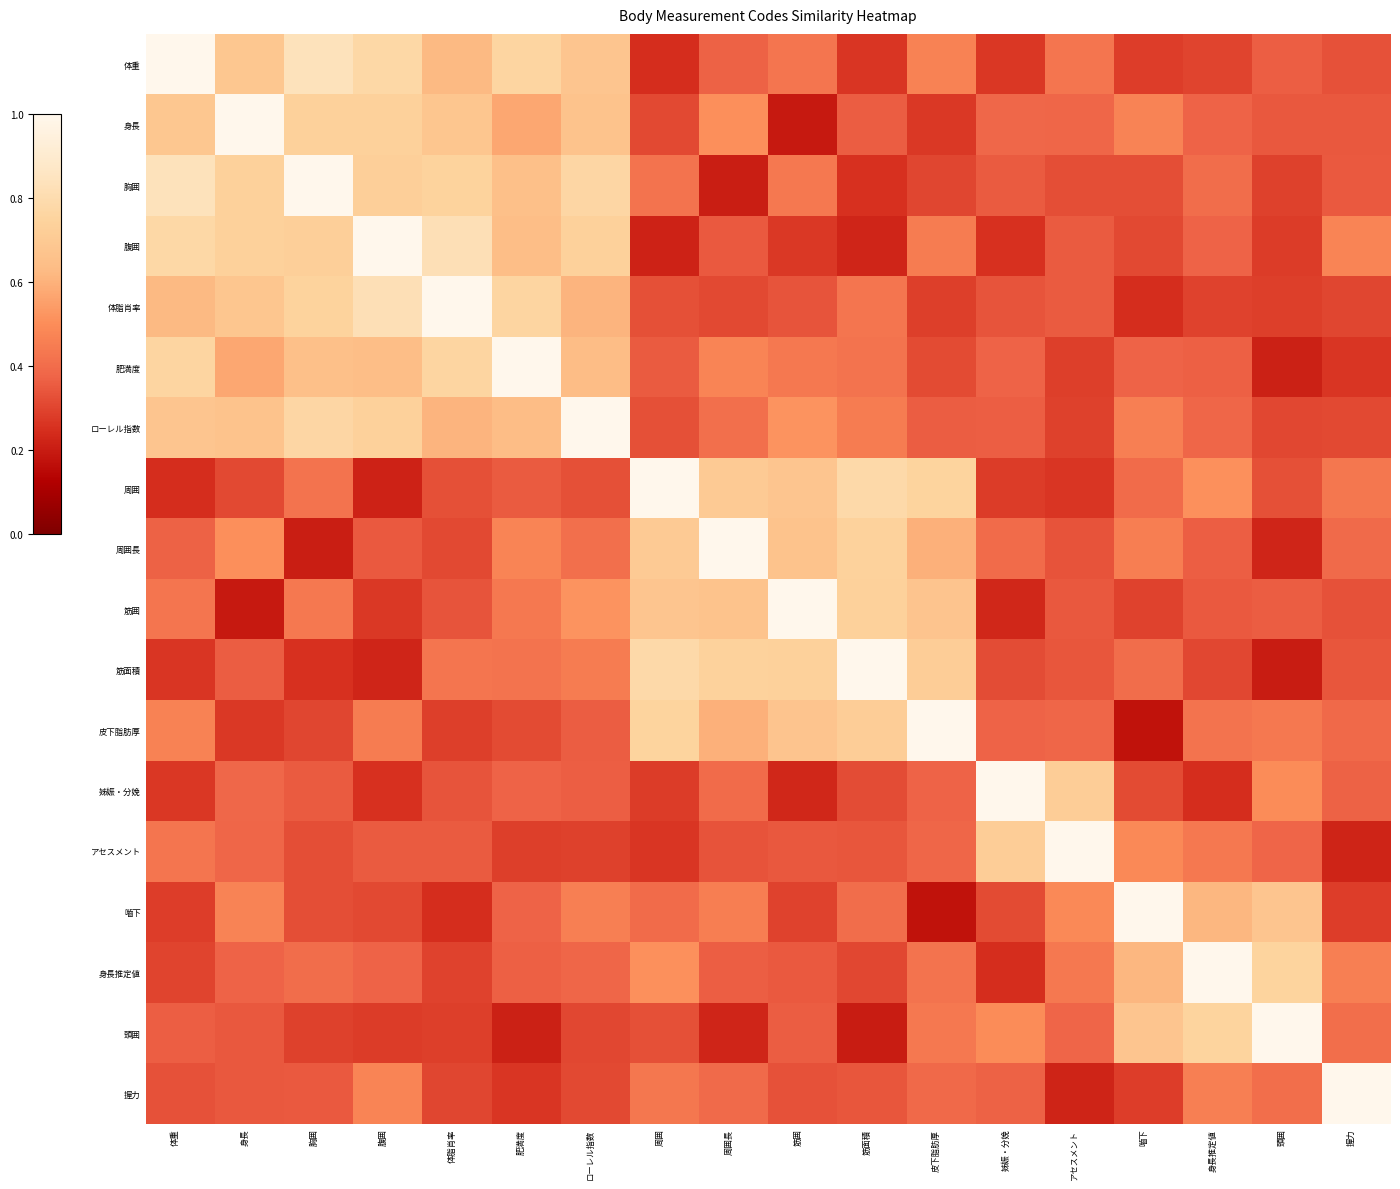

Reading left to right, what are all the values shown in this chart?

体重: 体重=1.0	身長=0.7	胸囲=0.8	腹囲=0.8	体脂肖率=0.6	肥満度=0.8	ローレル指数=0.7	周囲=0.2	周囲長=0.4	筋囲=0.4	筋面積=0.3	皮下脂肪厚=0.5	姊娠・分娩=0.3	アセスメント=0.4	嚙下=0.3	身長推定値=0.3	頭囲=0.4	握力=0.3
身長: 体重=0.7	身長=1.0	胸囲=0.7	腹囲=0.7	体脂肖率=0.7	肥満度=0.6	ローレル指数=0.7	周囲=0.3	周囲長=0.5	筋囲=0.2	筋面積=0.4	皮下脂肪厚=0.3	姊娠・分娩=0.4	アセスメント=0.4	嚙下=0.5	身長推定値=0.4	頭囲=0.3	握力=0.3
胸囲: 体重=0.8	身長=0.7	胸囲=1.0	腹囲=0.7	体脂肖率=0.7	肥満度=0.7	ローレル指数=0.8	周囲=0.4	周囲長=0.2	筋囲=0.4	筋面積=0.3	皮下脂肪厚=0.3	姊娠・分娩=0.4	アセスメント=0.3	嚙下=0.3	身長推定値=0.4	頭囲=0.3	握力=0.4
腹囲: 体重=0.8	身長=0.7	胸囲=0.7	腹囲=1.0	体脂肖率=0.8	肥満度=0.6	ローレル指数=0.7	周囲=0.2	周囲長=0.3	筋囲=0.3	筋面積=0.2	皮下脂肪厚=0.4	姊娠・分娩=0.3	アセスメント=0.4	嚙下=0.3	身長推定値=0.4	頭囲=0.3	握力=0.5
体脂肖率: 体重=0.6	身長=0.7	胸囲=0.7	腹囲=0.8	体脂肖率=1.0	肥満度=0.8	ローレル指数=0.6	周囲=0.3	周囲長=0.3	筋囲=0.3	筋面積=0.4	皮下脂肪厚=0.3	姊娠・分娩=0.3	アセスメント=0.4	嚙下=0.2	身長推定値=0.3	頭囲=0.3	握力=0.3
肥満度: 体重=0.8	身長=0.6	胸囲=0.7	腹囲=0.6	体脂肖率=0.8	肥満度=1.0	ローレル指数=0.6	周囲=0.4	周囲長=0.5	筋囲=0.4	筋面積=0.4	皮下脂肪厚=0.3	姊娠・分娩=0.4	アセスメント=0.3	嚙下=0.4	身長推定値=0.4	頭囲=0.2	握力=0.3
ローレル指数: 体重=0.7	身長=0.7	胸囲=0.8	腹囲=0.7	体脂肖率=0.6	肥満度=0.6	ローレル指数=1.0	周囲=0.3	周囲長=0.4	筋囲=0.5	筋面積=0.4	皮下脂肪厚=0.4	姊娠・分娩=0.4	アセスメント=0.3	嚙下=0.5	身長推定値=0.4	頭囲=0.3	握力=0.3
周囲: 体重=0.2	身長=0.3	胸囲=0.4	腹囲=0.2	体脂肖率=0.3	肥満度=0.4	ローレル指数=0.3	周囲=1.0	周囲長=0.7	筋囲=0.7	筋面積=0.8	皮下脂肪厚=0.8	姊娠・分娩=0.3	アセスメント=0.3	嚙下=0.4	身長推定値=0.5	頭囲=0.3	握力=0.4
周囲長: 体重=0.4	身長=0.5	胸囲=0.2	腹囲=0.3	体脂肖率=0.3	肥満度=0.5	ローレル指数=0.4	周囲=0.7	周囲長=1.0	筋囲=0.7	筋面積=0.7	皮下脂肪厚=0.6	姊娠・分娩=0.4	アセスメント=0.3	嚙下=0.5	身長推定値=0.4	頭囲=0.2	握力=0.4
筋囲: 体重=0.4	身長=0.2	胸囲=0.4	腹囲=0.3	体脂肖率=0.3	肥満度=0.4	ローレル指数=0.5	周囲=0.7	周囲長=0.7	筋囲=1.0	筋面積=0.7	皮下脂肪厚=0.7	姊娠・分娩=0.2	アセスメント=0.3	嚙下=0.3	身長推定値=0.3	頭囲=0.4	握力=0.3
筋面積: 体重=0.3	身長=0.4	胸囲=0.3	腹囲=0.2	体脂肖率=0.4	肥満度=0.4	ローレル指数=0.4	周囲=0.8	周囲長=0.7	筋囲=0.7	筋面積=1.0	皮下脂肪厚=0.7	姊娠・分娩=0.3	アセスメント=0.3	嚙下=0.4	身長推定値=0.3	頭囲=0.2	握力=0.3
皮下脂肪厚: 体重=0.5	身長=0.3	胸囲=0.3	腹囲=0.4	体脂肖率=0.3	肥満度=0.3	ローレル指数=0.4	周囲=0.8	周囲長=0.6	筋囲=0.7	筋面積=0.7	皮下脂肪厚=1.0	姊娠・分娩=0.4	アセスメント=0.4	嚙下=0.2	身長推定値=0.4	頭囲=0.4	握力=0.4
姊娠・分娩: 体重=0.3	身長=0.4	胸囲=0.4	腹囲=0.3	体脂肖率=0.3	肥満度=0.4	ローレル指数=0.4	周囲=0.3	周囲長=0.4	筋囲=0.2	筋面積=0.3	皮下脂肪厚=0.4	姊娠・分娩=1.0	アセスメント=0.7	嚙下=0.3	身長推定値=0.2	頭囲=0.5	握力=0.4
アセスメント: 体重=0.4	身長=0.4	胸囲=0.3	腹囲=0.4	体脂肖率=0.4	肥満度=0.3	ローレル指数=0.3	周囲=0.3	周囲長=0.3	筋囲=0.3	筋面積=0.3	皮下脂肪厚=0.4	姊娠・分娩=0.7	アセスメント=1.0	嚙下=0.5	身長推定値=0.4	頭囲=0.4	握力=0.2
嚙下: 体重=0.3	身長=0.5	胸囲=0.3	腹囲=0.3	体脂肖率=0.2	肥満度=0.4	ローレル指数=0.5	周囲=0.4	周囲長=0.5	筋囲=0.3	筋面積=0.4	皮下脂肪厚=0.2	姊娠・分娩=0.3	アセスメント=0.5	嚙下=1.0	身長推定値=0.6	頭囲=0.7	握力=0.3
身長推定値: 体重=0.3	身長=0.4	胸囲=0.4	腹囲=0.4	体脂肖率=0.3	肥満度=0.4	ローレル指数=0.4	周囲=0.5	周囲長=0.4	筋囲=0.3	筋面積=0.3	皮下脂肪厚=0.4	姊娠・分娩=0.2	アセスメント=0.4	嚙下=0.6	身長推定値=1.0	頭囲=0.8	握力=0.5
頭囲: 体重=0.4	身長=0.3	胸囲=0.3	腹囲=0.3	体脂肖率=0.3	肥満度=0.2	ローレル指数=0.3	周囲=0.3	周囲長=0.2	筋囲=0.4	筋面積=0.2	皮下脂肪厚=0.4	姊娠・分娩=0.5	アセスメント=0.4	嚙下=0.7	身長推定値=0.8	頭囲=1.0	握力=0.4
握力: 体重=0.3	身長=0.3	胸囲=0.4	腹囲=0.5	体脂肖率=0.3	肥満度=0.3	ローレル指数=0.3	周囲=0.4	周囲長=0.4	筋囲=0.3	筋面積=0.3	皮下脂肪厚=0.4	姊娠・分娩=0.4	アセスメント=0.2	嚙下=0.3	身長推定値=0.5	頭囲=0.4	握力=1.0